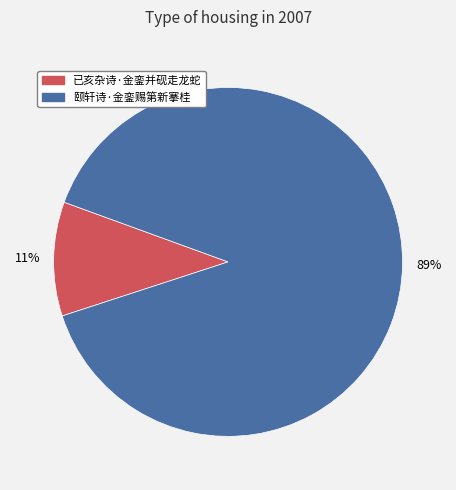

Is it true that 已亥杂诗·金銮并砚走龙蛇 is 11% of the pie?

True